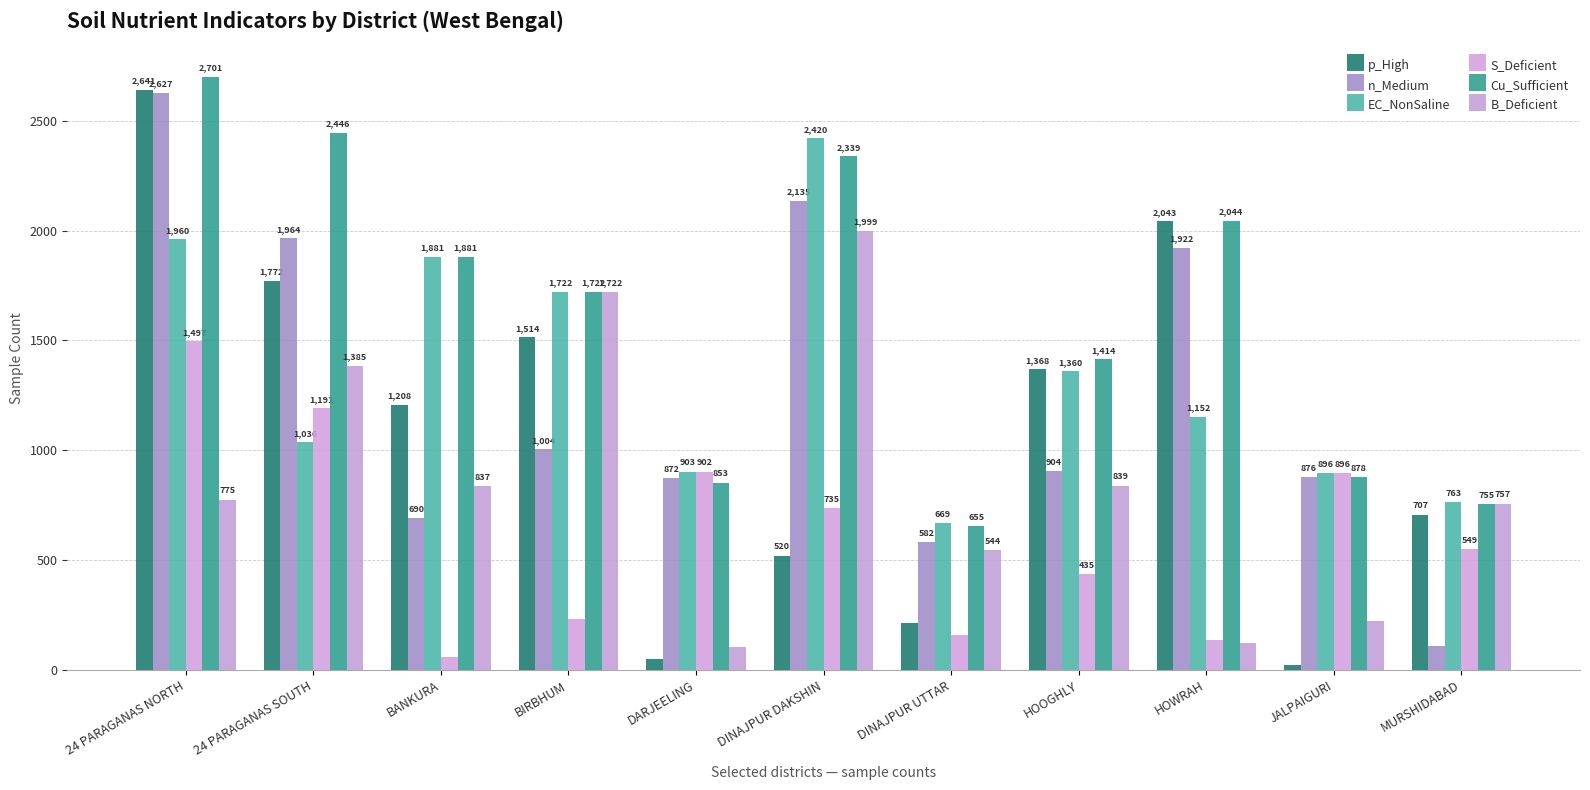

What is the sum of the p_High values at HOOGHLY and DINAJPUR UTTAR?

1581